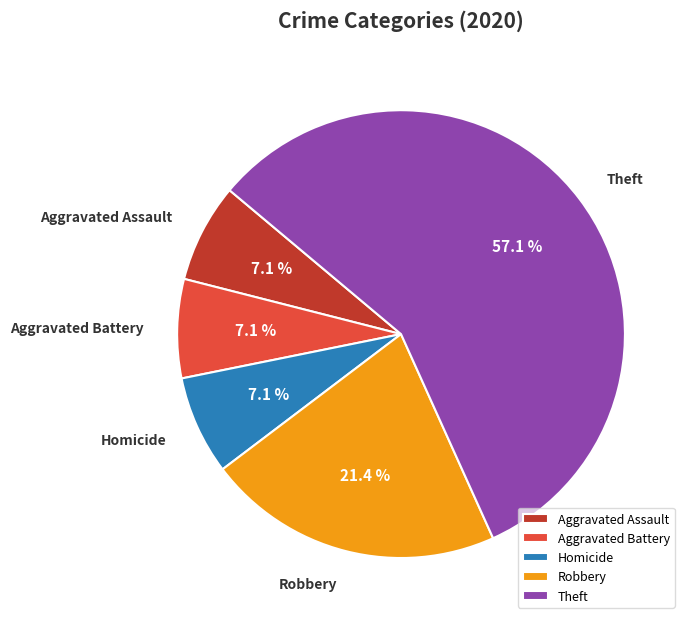

To the nearest percent, what is the combined percentage of Robbery and Theft?

79%